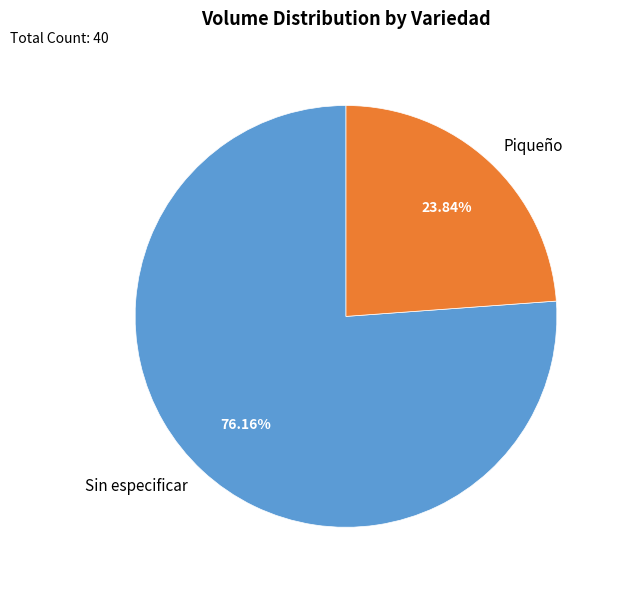

Is there a majority slice in this chart?

Yes